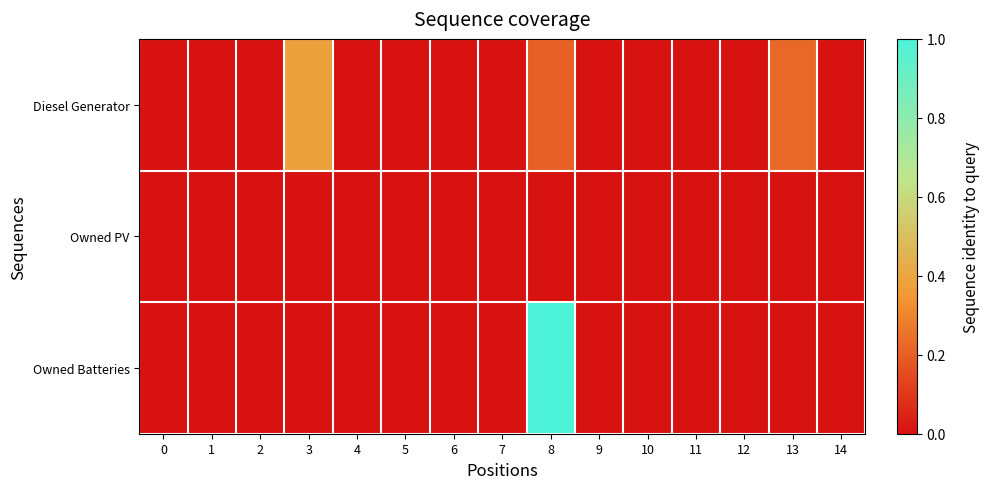

What is the spread (max minus min) of values at 13?

236